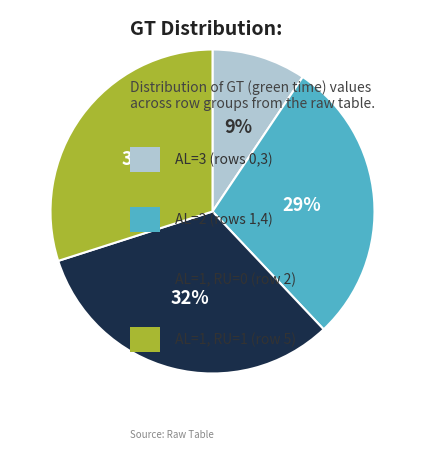

How many segments does this pie chart have?

4